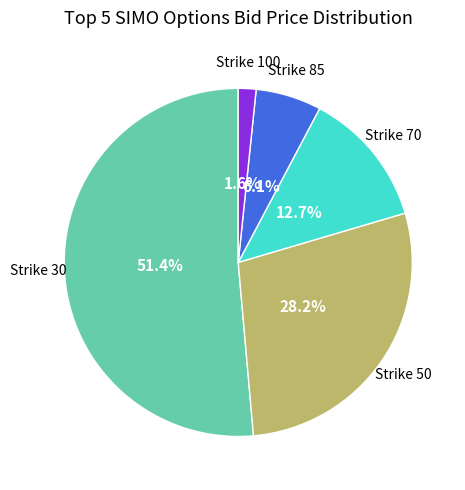

What is the majority slice?

Strike 30